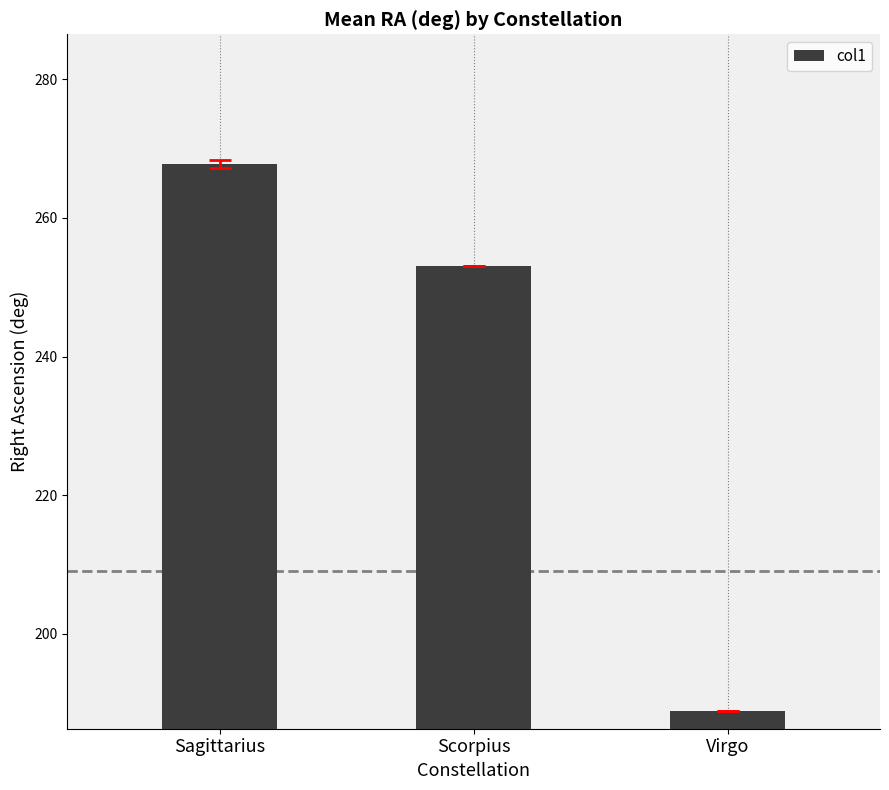

What is the average value?

236.6